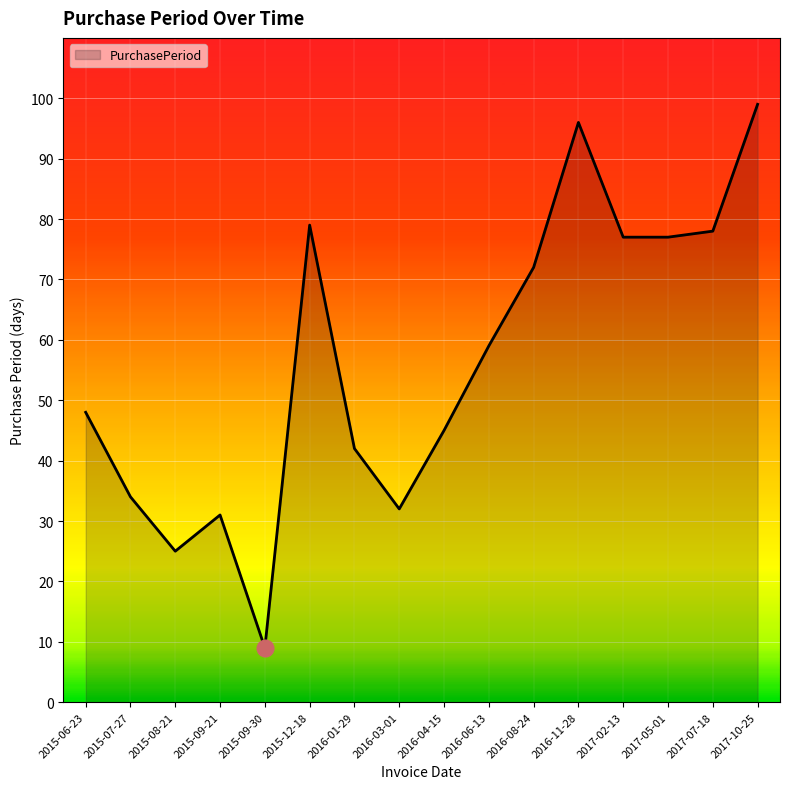

True or false: the data has more than 1 interior local peaks.

True